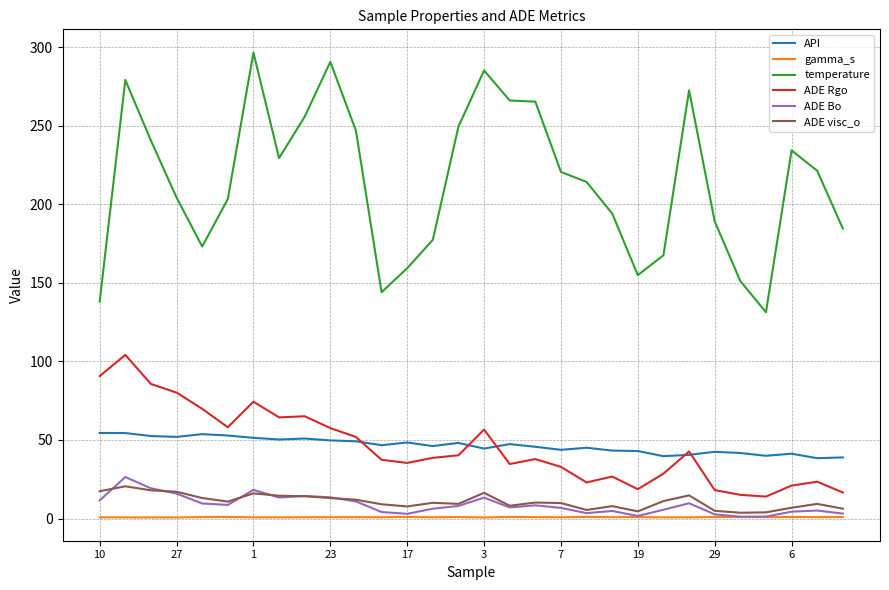

What is the difference between the maximum and minimum values in the ADE visc_o series?

16.8